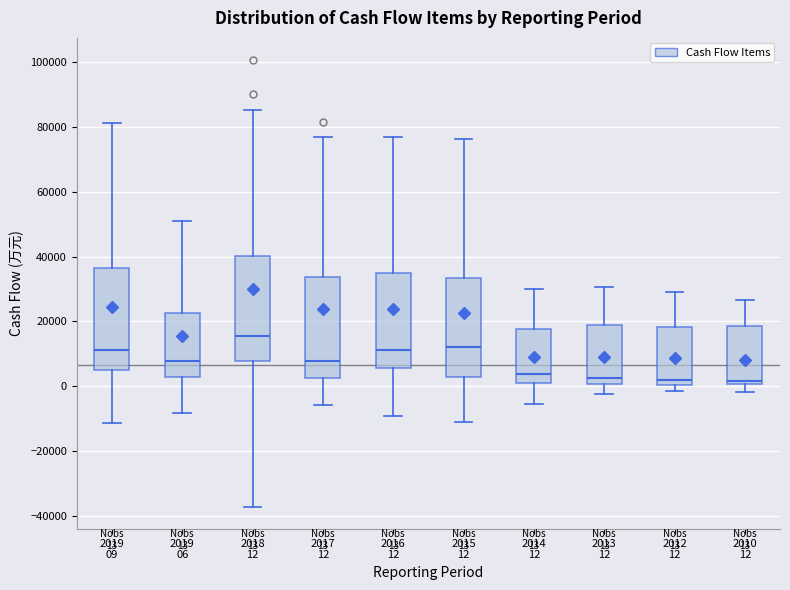

Which box's median line is the highest?

2018 12